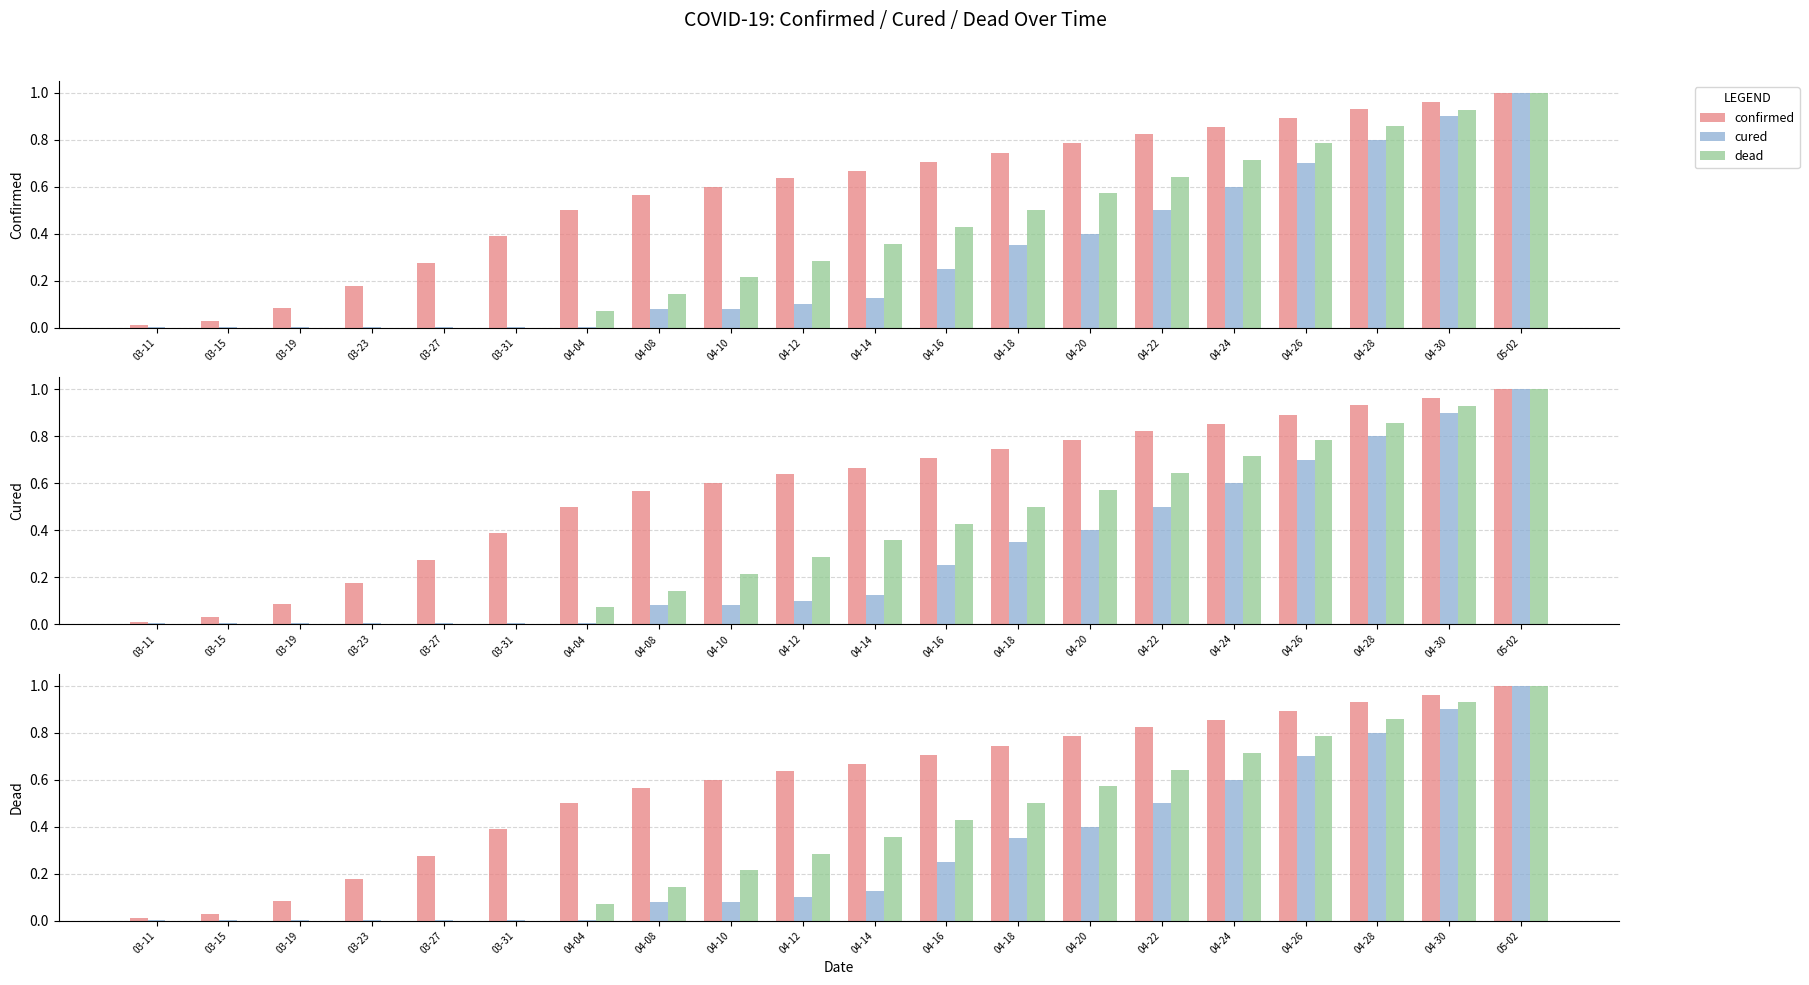

What is the label of the 13th bar from the right?

04-08